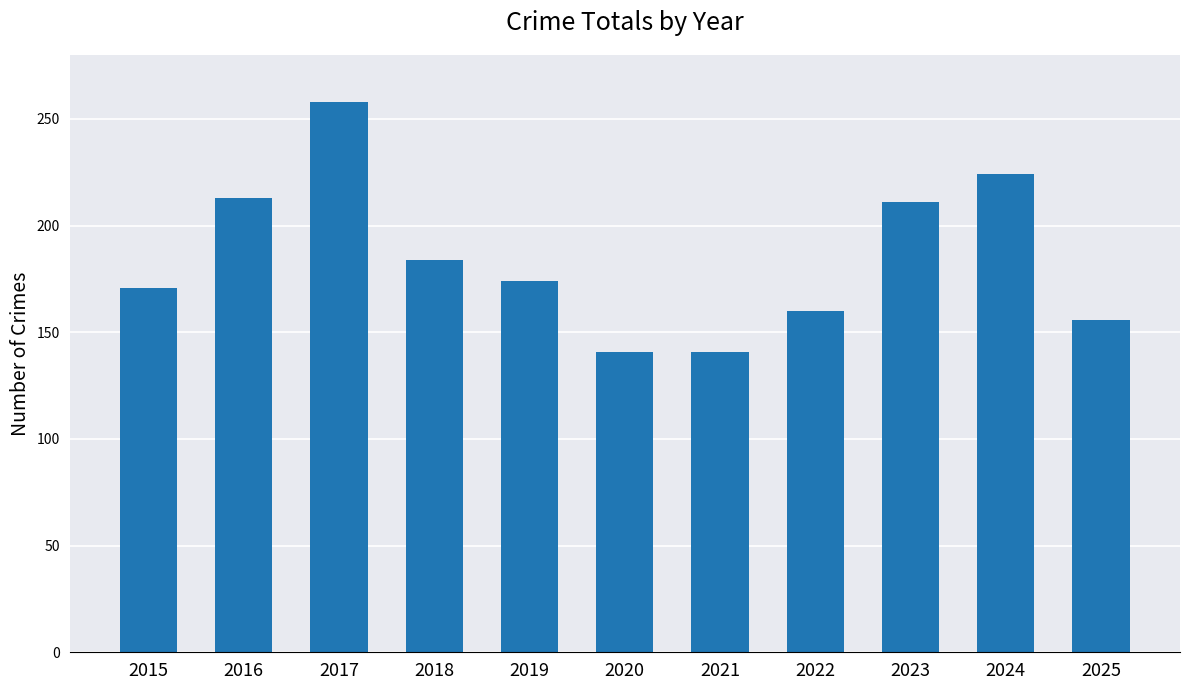

What is the change in value from 2016 to 2022?

-53